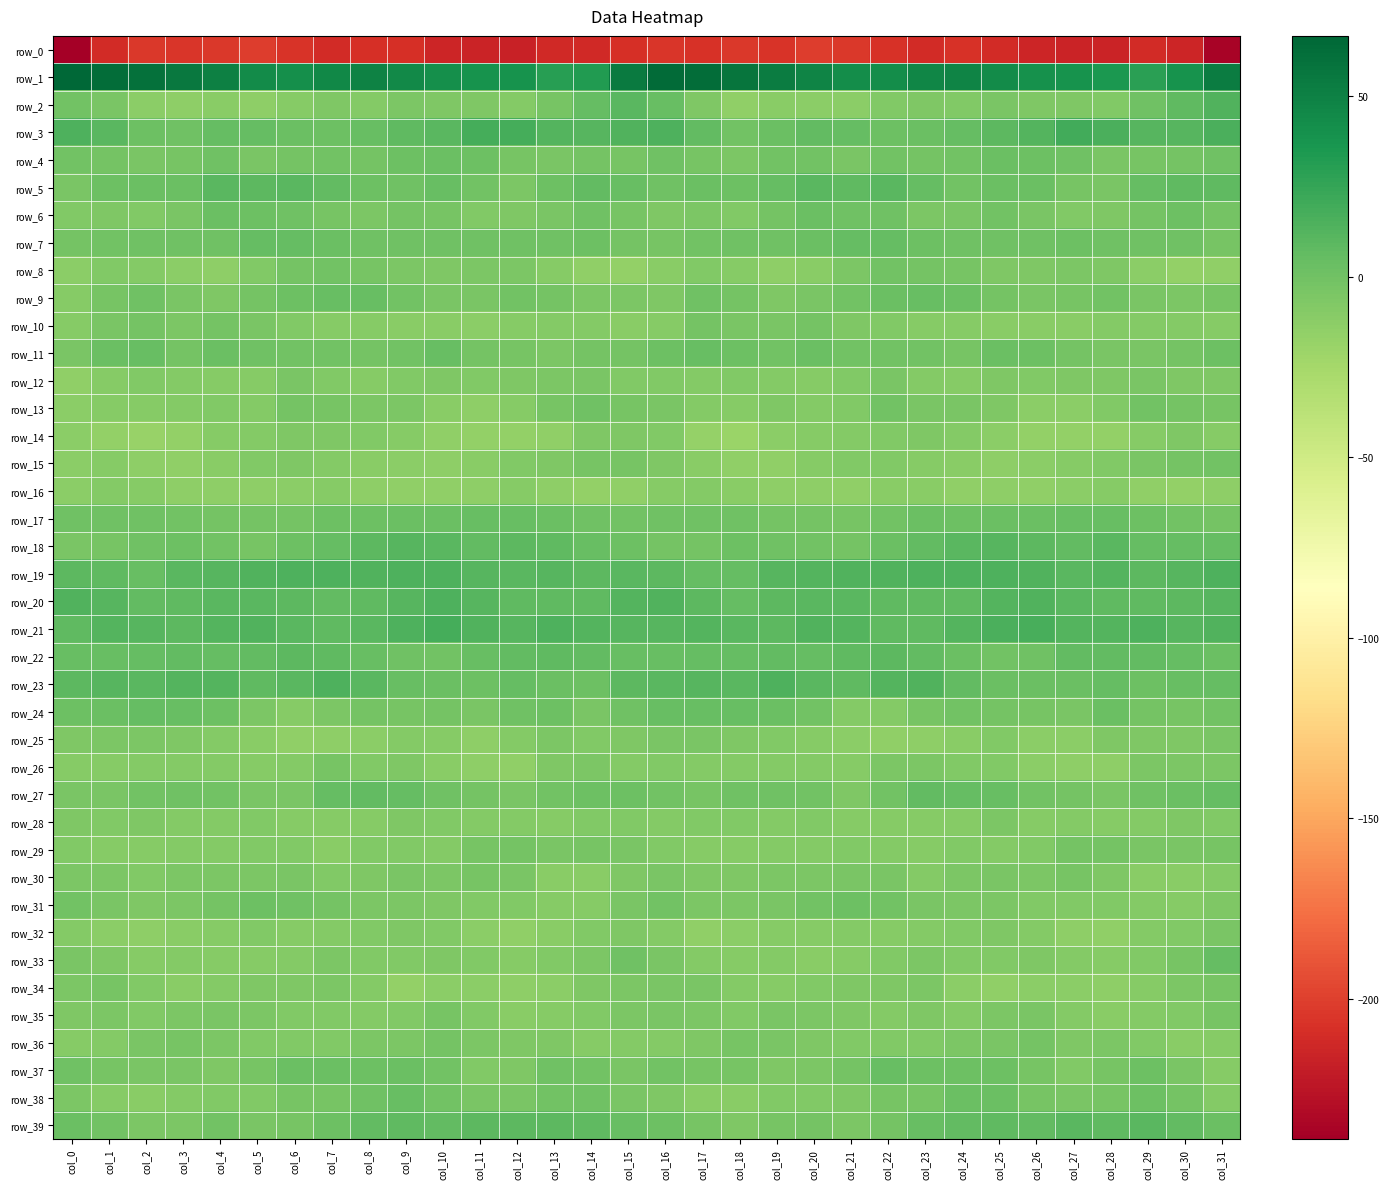

Reading left to right, what are all the values shown in this chart?

row_0: -238.8	-210.7	-204.1	-204.7	-203.4	-201.8	-206.0	-210.7	-208.6	-208.2	-214.1	-215.7	-216.3	-211.9	-211.6	-208.6	-205.0	-207.3	-203.4	-205.5	-201.4	-203.5	-207.7	-211.2	-207.0	-210.9	-214.7	-215.9	-215.5	-210.5	-214.0	-236.1
row_1: 66.7	62.8	60.6	54.8	50.1	43.7	41.0	45.3	49.1	44.9	41.0	38.9	38.4	30.0	33.1	54.1	63.4	62.8	57.9	53.4	47.6	41.7	42.2	47.5	48.4	42.9	40.3	39.0	35.6	29.0	38.7	52.7
row_2: -0.6	-3.9	-12.9	-13.5	-11.2	-13.4	-10.0	-6.6	-8.8	-5.2	-6.4	-6.3	-9.6	-2.6	4.9	10.2	3.7	-6.3	-15.2	-11.1	-12.7	-12.7	-7.9	-7.1	-7.9	-4.9	-6.8	-7.3	-8.0	0.7	7.4	13.7
row_3: 14.9	10.1	1.3	0.1	5.6	5.7	2.3	2.1	3.9	7.8	10.4	18.2	17.7	12.2	10.6	14.0	15.3	6.8	-0.6	2.4	6.1	4.6	1.6	2.6	5.4	8.8	12.6	19.8	15.4	11.5	11.7	16.4
row_4: -0.3	-2.1	-4.9	-2.9	0.8	-3.9	-1.4	-1.2	-1.4	1.9	2.8	1.6	-2.7	-4.1	-2.1	-2.6	0.8	-3.4	-5.2	-0.5	-0.8	-4.0	-0.9	-1.4	-0.5	3.0	2.0	0.6	-4.1	-2.7	-2.0	0.2
row_5: -4.0	1.6	3.0	3.0	9.5	8.3	10.3	6.9	1.1	0.8	4.3	-1.3	-5.2	1.7	7.0	3.6	1.0	3.0	2.0	5.8	9.6	8.1	9.9	4.9	-0.4	2.9	2.6	-3.5	-3.8	4.8	7.1	7.8
row_6: -8.4	-6.2	-7.7	-4.9	2.5	1.1	0.4	-2.7	-6.1	-1.5	-2.8	-7.4	-7.0	-3.8	0.5	-2.6	-6.9	-6.0	-8.1	-1.4	2.6	0.0	0.2	-5.4	-4.5	-0.9	-4.8	-7.7	-6.5	-2.2	1.3	-1.9
row_7: -1.6	-1.0	0.1	0.9	0.9	4.8	5.4	3.1	0.6	0.5	1.0	1.0	0.5	1.0	1.2	-2.4	-3.6	-0.9	0.7	0.8	2.3	5.4	4.8	2.2	0.1	0.5	1.0	1.4	0.2	0.8	1.0	-2.7
row_8: -12.3	-7.6	-9.1	-12.4	-14.0	-8.0	-1.7	-1.2	-2.8	-5.1	-6.7	-5.6	-5.6	-10.5	-15.6	-16.4	-11.4	-7.5	-10.8	-13.5	-12.0	-5.5	-0.5	-2.1	-3.2	-6.5	-6.3	-5.1	-7.0	-13.1	-16.3	-14.5
row_9: -10.3	-2.7	0.3	-4.7	-7.1	-1.9	1.6	3.9	3.7	-0.6	-4.2	-3.9	-0.7	-2.0	-5.5	-5.6	-6.2	-0.2	-1.6	-6.6	-4.8	-1.0	3.0	4.2	2.3	-2.4	-4.7	-2.6	-0.5	-3.9	-5.1	-2.7
row_10: -10.4	-4.9	-2.5	-5.2	-2.3	-4.3	-7.8	-10.2	-10.4	-11.2	-11.4	-12.9	-9.7	-8.7	-9.0	-11.8	-10.4	-2.5	-4.4	-3.9	-2.3	-6.1	-8.5	-10.5	-10.5	-11.3	-12.0	-12.0	-9.0	-9.0	-9.2	-10.6
row_11: -3.9	2.7	4.1	-1.4	2.5	0.5	-0.9	-0.6	-2.3	-0.2	3.6	-1.8	-3.1	-5.4	-2.5	-1.8	1.1	4.6	1.8	-0.5	2.7	-1.1	-0.6	-0.7	-2.8	2.3	1.7	-2.4	-4.3	-4.3	-1.7	1.7
row_12: -14.5	-10.4	-8.3	-8.9	-10.0	-9.8	-4.0	-7.8	-10.8	-8.3	-7.3	-8.1	-6.8	-5.3	-4.8	-7.6	-8.0	-8.8	-8.3	-9.2	-10.4	-8.0	-4.4	-9.6	-10.5	-7.1	-8.1	-7.1	-7.0	-3.8	-6.1	-6.5
row_13: -12.2	-10.0	-9.7	-8.9	-7.5	-9.4	-2.2	-2.9	-5.0	-5.7	-11.2	-13.8	-10.4	-3.6	-0.2	-3.1	-4.7	-9.1	-10.1	-7.3	-9.0	-7.6	-1.2	-4.1	-4.8	-7.2	-13.3	-12.7	-8.1	-0.8	-1.8	-3.7
row_14: -12.3	-16.8	-19.2	-16.6	-9.8	-9.5	-7.2	-6.7	-8.0	-10.7	-15.1	-16.5	-15.9	-14.5	-6.5	-6.7	-8.1	-17.9	-19.5	-13.1	-9.8	-8.7	-7.5	-6.4	-9.0	-12.4	-16.2	-15.8	-16.5	-10.6	-7.2	-10.1
row_15: -12.1	-10.6	-13.4	-15.1	-11.9	-8.5	-7.2	-9.4	-11.2	-12.6	-13.8	-11.3	-8.1	-6.2	-2.8	-2.7	-6.4	-11.1	-14.5	-14.5	-10.6	-7.6	-8.1	-10.3	-11.3	-13.5	-13.1	-9.9	-7.4	-4.3	-2.5	-0.6
row_16: -12.4	-9.5	-10.1	-13.4	-13.7	-14.4	-12.7	-10.1	-14.3	-14.8	-14.9	-14.0	-10.7	-14.0	-16.4	-14.8	-10.9	-9.0	-11.0	-14.2	-13.6	-14.8	-11.0	-11.1	-15.5	-14.2	-15.2	-12.7	-10.8	-15.3	-16.2	-14.1
row_17: -0.1	0.1	0.8	-0.9	-2.1	-1.6	-2.3	2.0	1.3	3.0	2.7	4.1	4.0	3.1	0.3	-1.3	0.1	0.4	0.8	-1.8	-1.6	-2.6	-0.5	2.5	1.3	3.4	2.9	4.0	4.5	2.0	-0.4	-2.2
row_18: -4.3	-3.3	0.3	1.1	-0.3	-2.6	1.2	5.7	8.8	11.5	9.6	7.0	8.9	7.1	4.0	1.4	-2.2	-2.3	1.1	0.8	-1.2	-2.0	3.2	6.9	10.2	11.1	8.6	6.9	9.8	5.1	4.9	5.8
row_19: 8.5	7.5	4.2	10.5	11.0	13.4	14.4	14.3	13.8	15.2	14.3	11.4	10.6	10.8	9.2	10.3	8.5	5.4	5.8	11.5	11.9	13.9	14.1	14.3	14.3	14.9	14.0	9.9	12.0	9.0	11.7	14.4
row_20: 13.4	11.1	6.1	7.3	10.0	10.2	8.5	7.0	7.5	10.8	14.6	11.8	7.3	7.6	7.4	11.8	13.7	8.9	5.6	8.7	10.5	9.6	7.2	7.5	8.1	12.8	14.2	9.9	7.1	7.5	8.7	11.5
row_21: 7.7	12.6	11.3	8.4	11.9	13.6	9.6	7.2	10.2	15.2	18.0	13.8	11.1	14.4	12.9	11.1	11.2	12.8	9.8	9.0	13.4	12.4	8.1	7.8	12.3	16.5	17.0	12.1	11.9	14.9	11.8	13.5
row_22: 4.4	4.6	5.1	6.7	5.6	6.9	8.4	8.1	3.7	0.5	-0.7	4.4	6.7	7.0	6.1	4.4	3.9	4.7	5.8	6.6	5.8	7.1	8.9	6.4	2.6	-0.7	0.7	6.1	6.7	7.0	5.1	2.9
row_23: 9.4	11.3	10.5	12.5	12.8	7.7	9.9	14.8	9.9	3.7	3.2	1.6	4.7	3.0	1.8	8.7	10.5	11.5	10.4	14.3	10.3	7.5	12.2	14.0	7.0	3.2	2.3	2.3	5.4	1.2	3.9	4.8
row_24: 1.6	2.7	5.0	3.6	1.8	-5.6	-10.4	-5.3	-1.5	-2.7	-1.6	-4.8	0.1	1.6	-4.3	1.0	3.6	4.0	4.6	3.4	-0.4	-8.7	-9.1	-3.6	-1.3	-2.3	-3.0	-3.8	2.3	-1.4	-3.6	-0.2
row_25: -7.1	-6.0	-5.7	-7.1	-9.5	-11.4	-15.2	-13.6	-12.5	-8.9	-10.8	-14.0	-9.1	-5.9	-7.5	-6.2	-4.8	-4.8	-6.6	-7.7	-10.0	-13.1	-14.7	-13.8	-10.9	-8.5	-12.9	-12.8	-7.0	-7.0	-6.8	-3.9
row_26: -10.5	-10.1	-9.0	-9.0	-9.1	-10.2	-8.8	-3.5	-8.3	-6.9	-11.2	-14.1	-14.8	-7.2	-5.1	-9.1	-7.8	-9.4	-8.6	-9.1	-8.9	-10.7	-5.9	-5.1	-8.3	-7.5	-13.1	-14.3	-13.4	-5.5	-5.7	-5.5
row_27: -4.5	-3.9	-0.7	0.6	-0.9	-4.4	-4.8	5.2	6.1	4.8	0.8	-1.7	-4.4	-0.8	2.0	2.1	-0.8	-2.6	0.4	-0.1	-1.2	-6.4	-0.8	6.6	5.6	3.5	-0.2	-2.5	-4.4	0.6	3.1	4.9
row_28: -6.1	-8.1	-7.3	-8.7	-8.5	-8.4	-10.8	-9.8	-10.9	-6.5	-8.3	-9.6	-9.6	-10.4	-7.5	-8.0	-9.2	-8.0	-7.4	-9.6	-7.4	-10.0	-10.5	-10.1	-10.0	-5.6	-10.0	-8.7	-10.6	-9.2	-7.1	-7.7
row_29: -7.8	-9.7	-10.3	-9.7	-9.2	-8.1	-7.7	-11.0	-8.3	-8.2	-9.7	-3.1	-1.7	-4.2	-3.5	-3.8	-7.6	-9.8	-10.5	-9.5	-8.8	-7.8	-9.4	-10.3	-7.8	-9.0	-7.8	-1.5	-2.3	-4.1	-4.2	-2.8
row_30: -5.3	-5.3	-7.5	-5.4	-5.4	-5.3	-3.8	-7.9	-6.9	-4.2	-5.7	-3.7	-4.6	-11.4	-11.2	-6.3	-4.4	-6.5	-6.6	-5.5	-5.4	-4.8	-4.9	-8.8	-5.5	-4.6	-5.0	-3.5	-6.9	-12.0	-10.9	-9.2
row_31: -0.9	-4.2	-6.5	-5.0	-2.1	1.1	0.2	-2.5	-5.1	-5.3	-7.1	-7.6	-7.6	-9.8	-9.8	-4.8	-0.7	-5.7	-5.6	-4.6	-0.8	1.2	-0.5	-3.9	-5.5	-5.6	-7.6	-7.4	-8.4	-9.6	-10.1	-7.3
row_32: -8.6	-13.2	-14.4	-11.0	-10.5	-8.4	-10.6	-8.8	-8.0	-7.0	-8.3	-12.1	-15.0	-11.7	-8.2	-6.4	-9.0	-14.7	-12.9	-10.7	-10.2	-8.8	-10.4	-8.6	-7.4	-7.2	-9.5	-13.5	-14.9	-9.5	-7.8	-4.6
row_33: -3.9	-7.2	-10.6	-9.2	-10.8	-10.2	-9.6	-5.9	-7.6	-8.2	-6.2	-7.7	-10.4	-8.5	-5.6	0.1	-4.6	-9.1	-10.3	-9.5	-11.0	-10.6	-8.1	-6.0	-7.9	-7.7	-6.3	-8.8	-10.4	-7.7	-2.7	5.6
row_34: -5.4	-3.0	-7.6	-11.0	-9.3	-6.2	-7.1	-5.4	-9.4	-15.8	-13.2	-13.3	-13.5	-12.7	-7.0	-5.2	-4.5	-3.7	-9.6	-10.6	-8.2	-6.6	-6.8	-5.4	-12.4	-15.4	-13.2	-13.1	-14.0	-10.7	-5.4	-3.0
row_35: -6.7	-5.6	-8.1	-5.8	-4.5	-5.2	-8.5	-7.7	-8.6	-7.4	-3.6	-8.0	-11.2	-10.1	-8.4	-5.5	-4.2	-6.0	-7.8	-4.5	-5.0	-6.5	-8.7	-7.3	-8.7	-5.8	-4.6	-9.6	-11.5	-9.4	-7.6	-2.7
row_36: -10.8	-9.3	-4.2	-2.9	-6.1	-7.6	-7.6	-8.3	-5.6	-5.0	-1.5	-4.9	-6.2	-6.3	-10.7	-9.2	-9.5	-7.2	-3.0	-3.9	-7.1	-7.8	-7.9	-7.5	-5.0	-4.4	-1.4	-6.3	-5.9	-7.8	-11.3	-9.9
row_37: -0.1	-2.9	-3.9	-4.6	-6.5	-3.5	2.7	3.1	1.2	2.6	-1.0	-8.0	-6.2	0.8	-0.9	-4.0	-1.0	-3.5	-3.7	-6.2	-5.4	-1.8	4.3	1.9	1.7	1.9	-3.6	-8.4	-3.6	1.6	-4.0	-9.9
row_38: -5.6	-10.2	-11.7	-9.0	-8.3	-8.3	-3.2	-3.7	1.0	3.9	-1.1	-4.3	-3.9	-0.7	0.9	-4.8	-6.2	-11.4	-10.9	-8.5	-8.4	-7.0	-2.6	-3.1	3.1	2.5	-2.7	-4.0	-3.6	1.3	-2.1	-9.1
row_39: 2.8	-1.0	-5.4	-5.2	-1.3	-4.7	-2.7	1.4	5.9	7.6	6.8	8.4	8.5	8.9	8.1	4.0	1.9	-2.8	-6.2	-3.5	-1.9	-5.3	-1.6	3.7	6.4	7.8	6.7	9.6	7.8	9.5	6.1	2.9